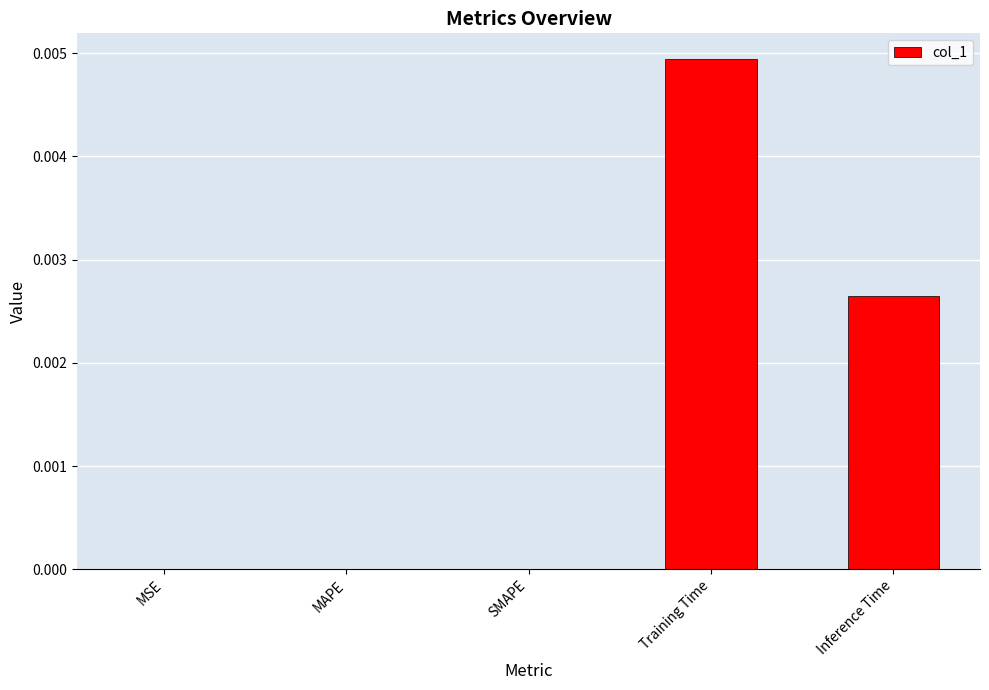

Is it true that the value at Inference Time is 0.0?

True